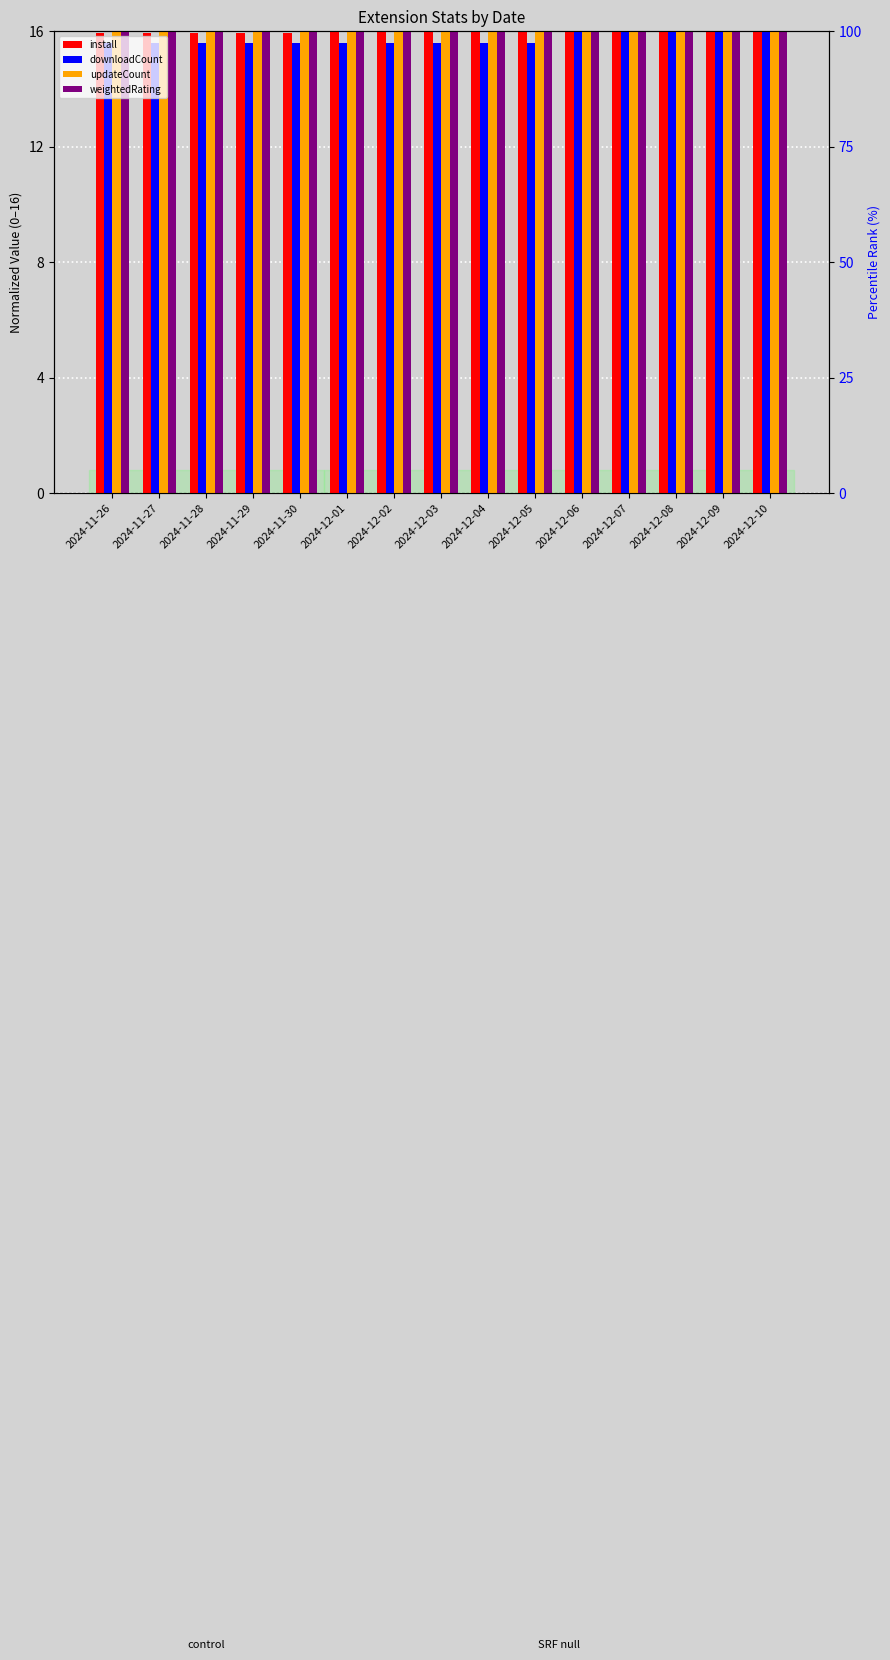

At which category is the sum across all series the highest?

2024-12-10